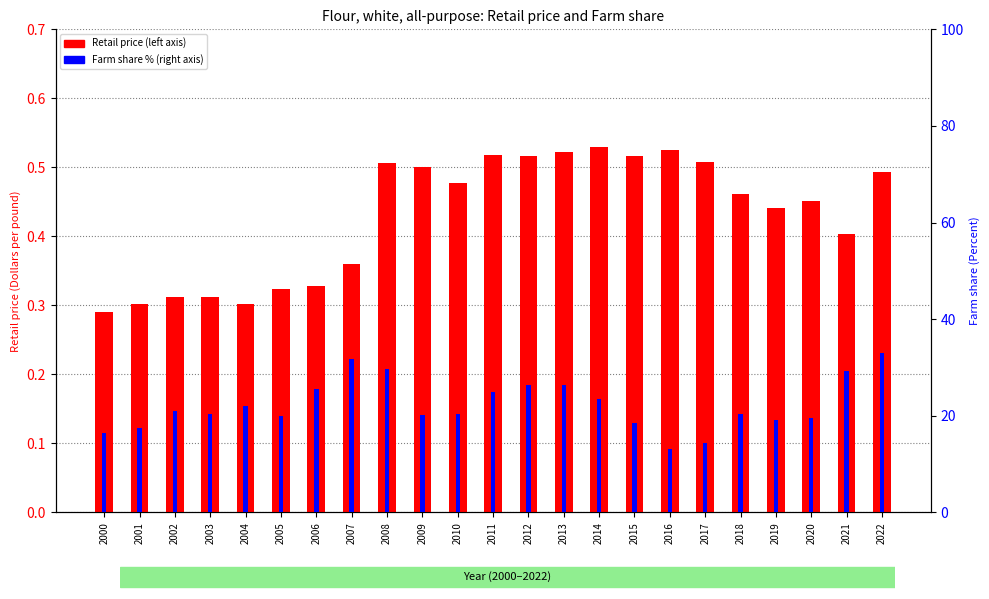

Which series changed the most between 2001 and 2014?

Farm share